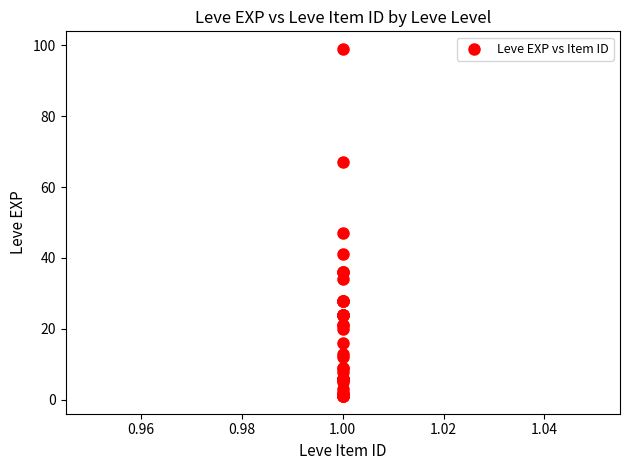

What Y value in the scatter plot is closest to 50?

47